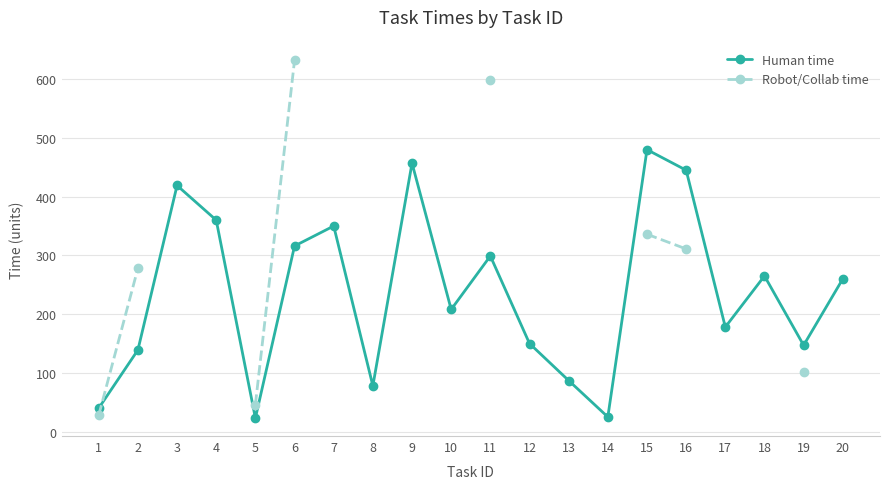

What is the difference between the highest and lowest values at 11?

299.0